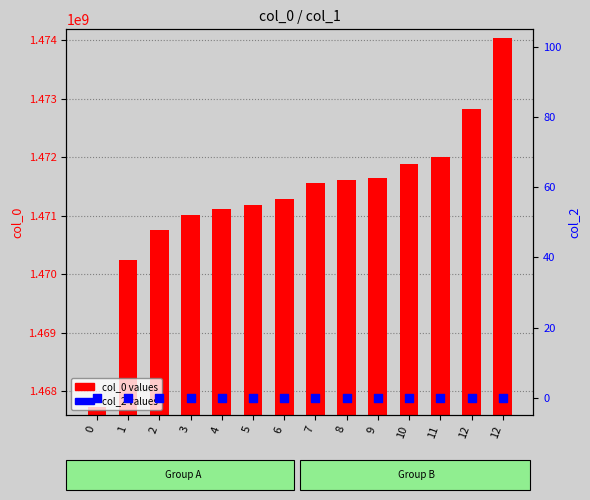

What is the total value across all series at 5?

1471187843